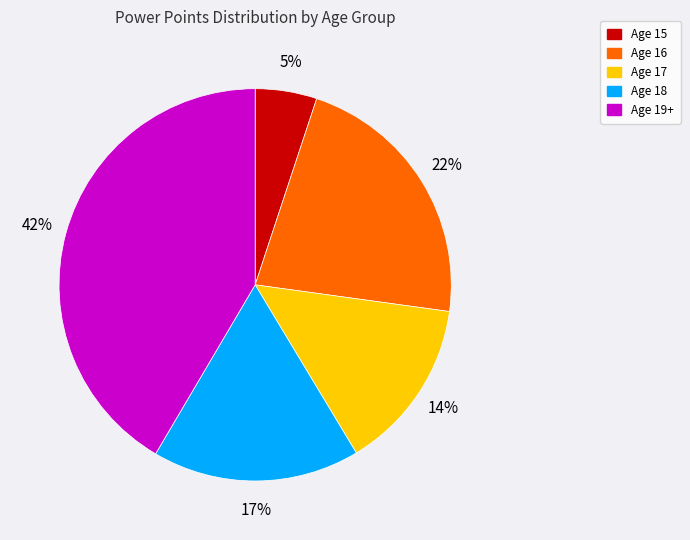

Approximately how many times larger is the value at Age 19+ compared to Age 16?

1.9